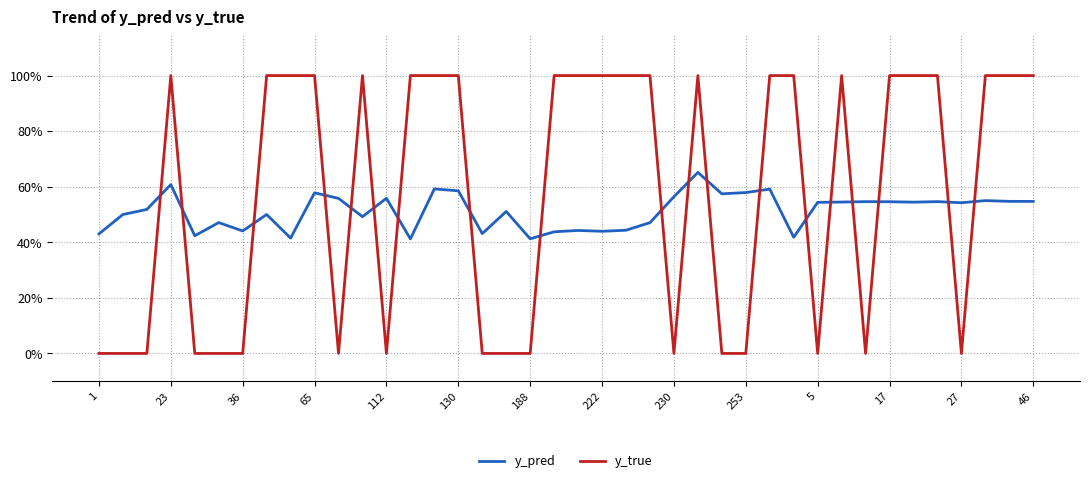

What are all the series names shown in the legend?

y_pred, y_true